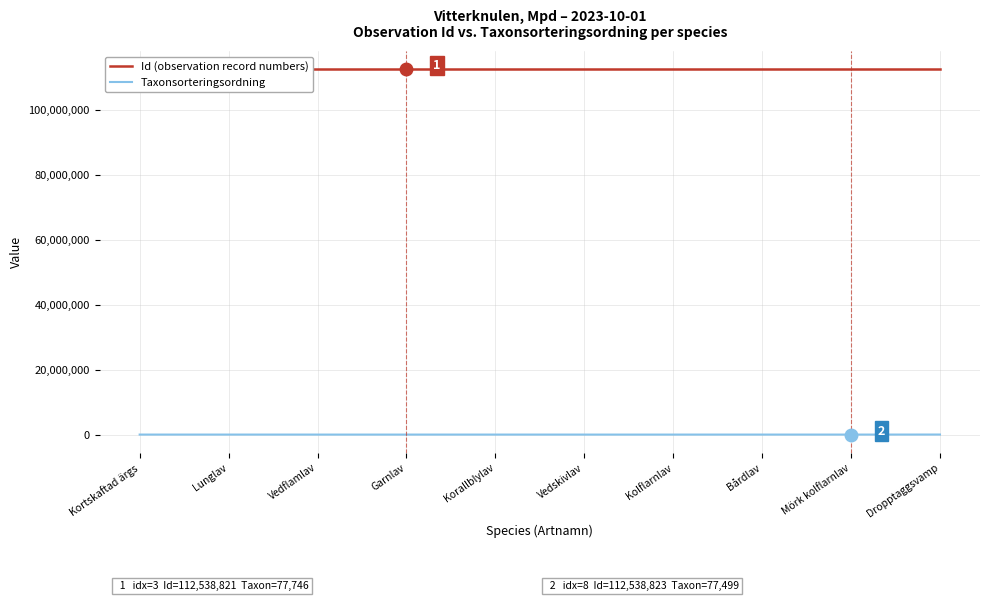

Where is Taxonsorteringsordning nearest to the value 84210?

Kortskaftad ärgs